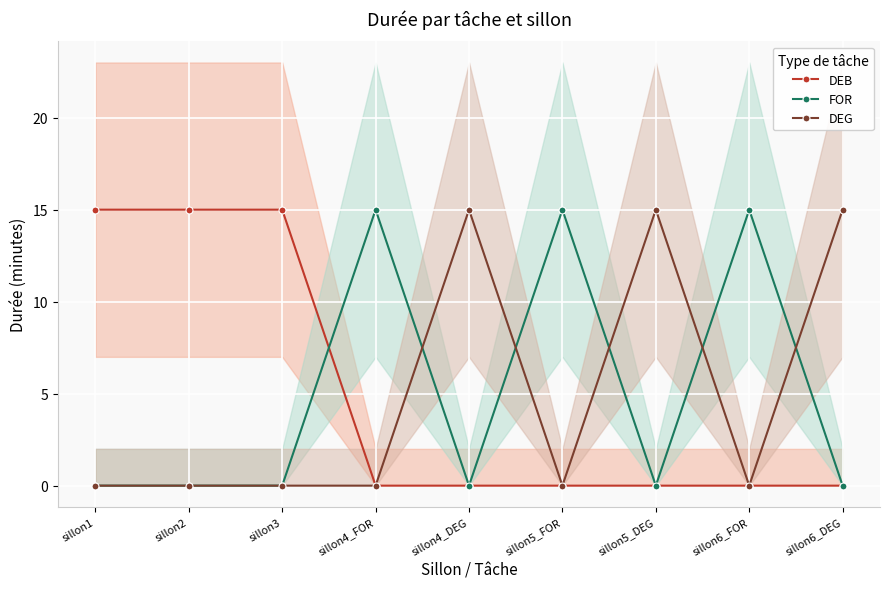

Count the number of categories in the chart.

9